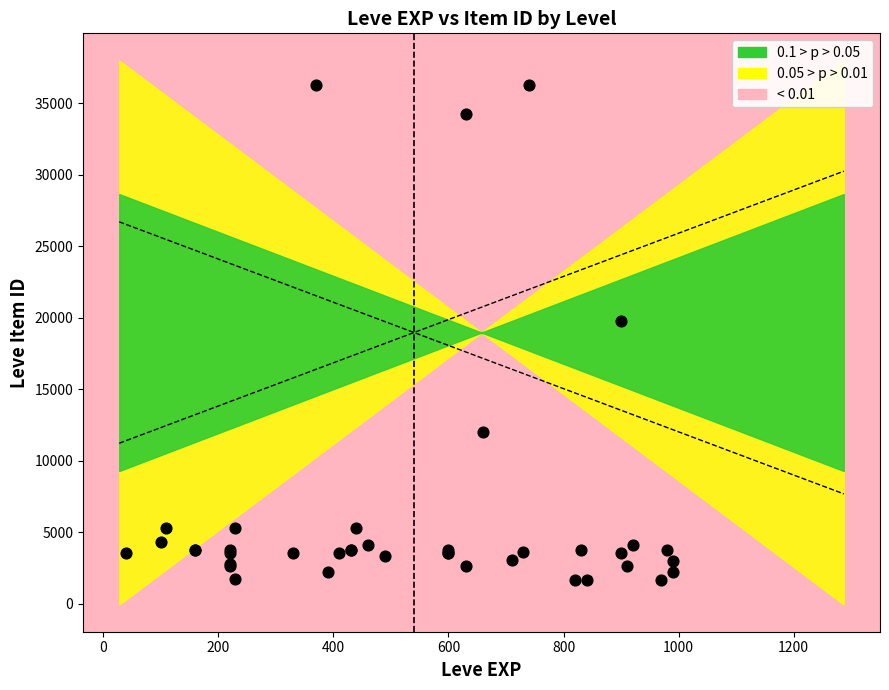

What Y value in the scatter plot is closest to 18967?

19744